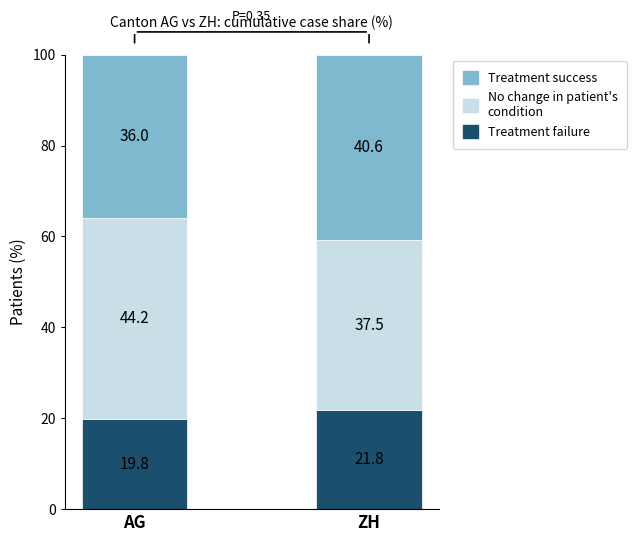

At which category is the sum across all series the highest?

AG